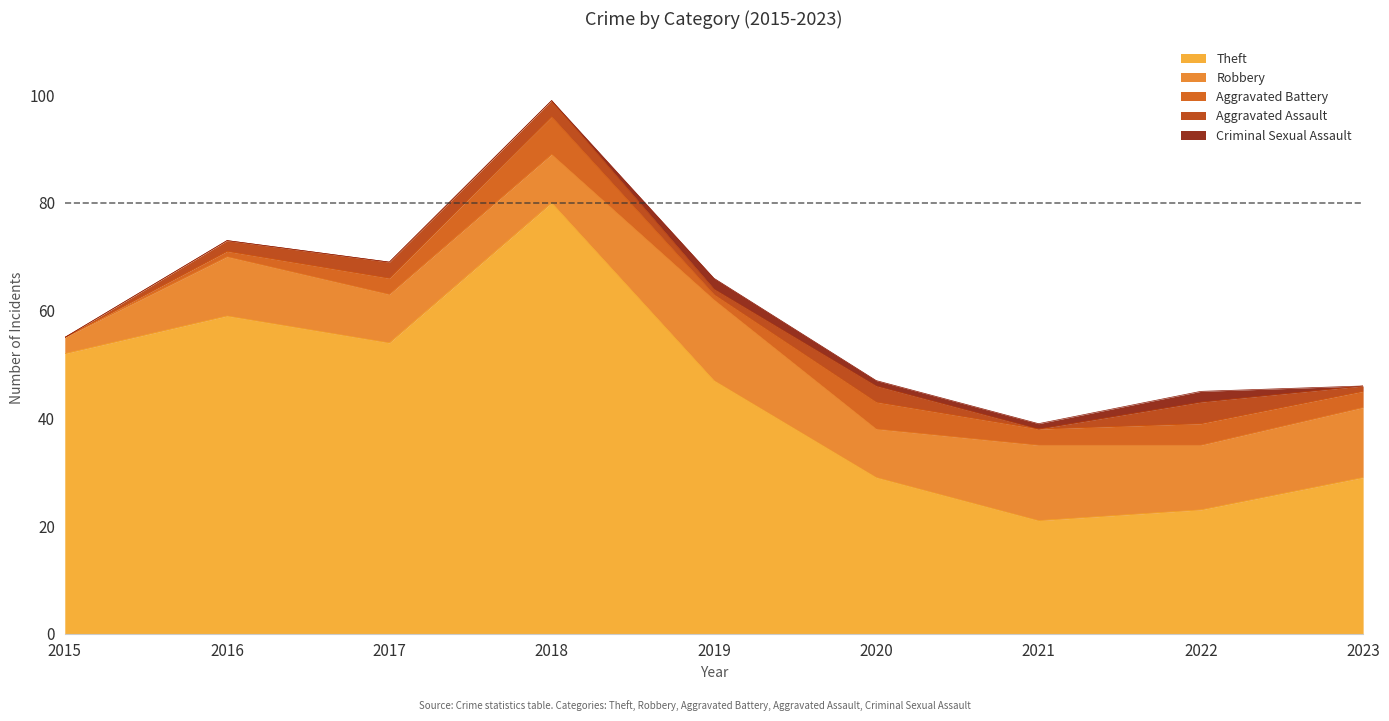

What is the average value of the Theft series?

44